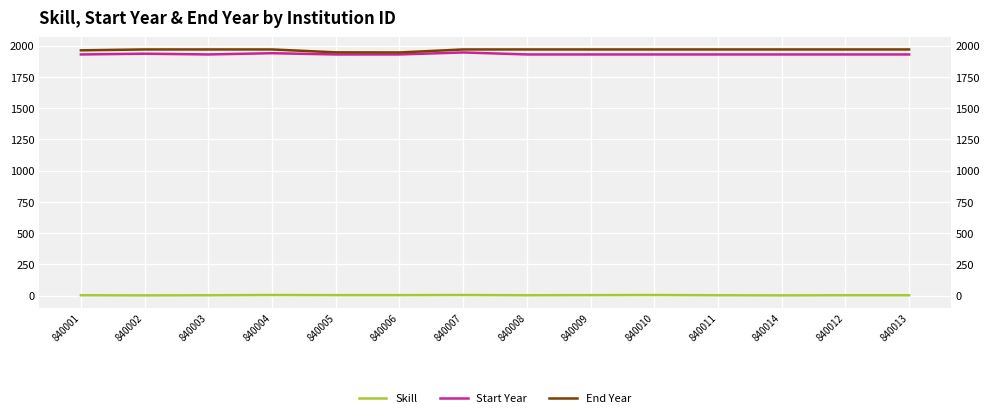

Which category has the lowest value in the Start Year series?

840001